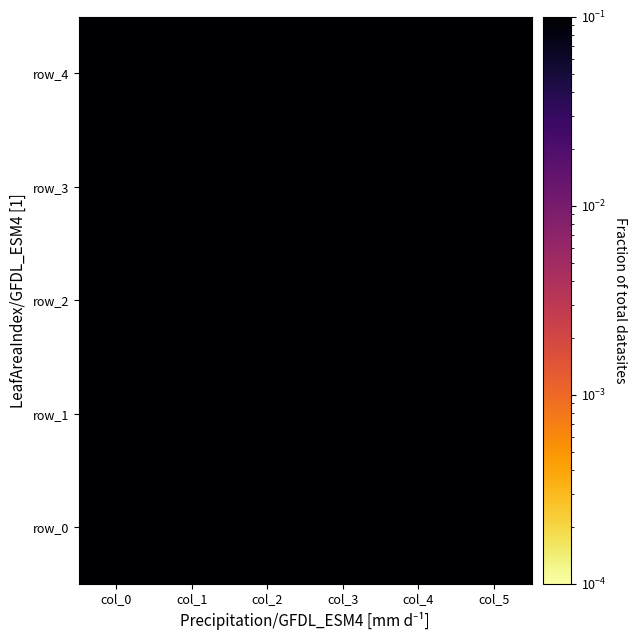

How many categories are shown in the chart?

6